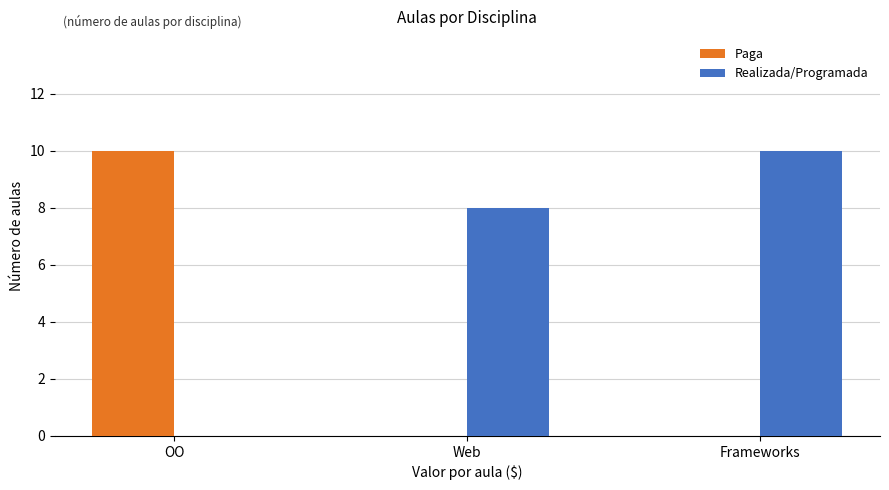

Reading left to right, what are all the values shown in this chart?

Paga: OO=10	Web=0	Frameworks=0
Realizada/Programada: OO=0	Web=8	Frameworks=10